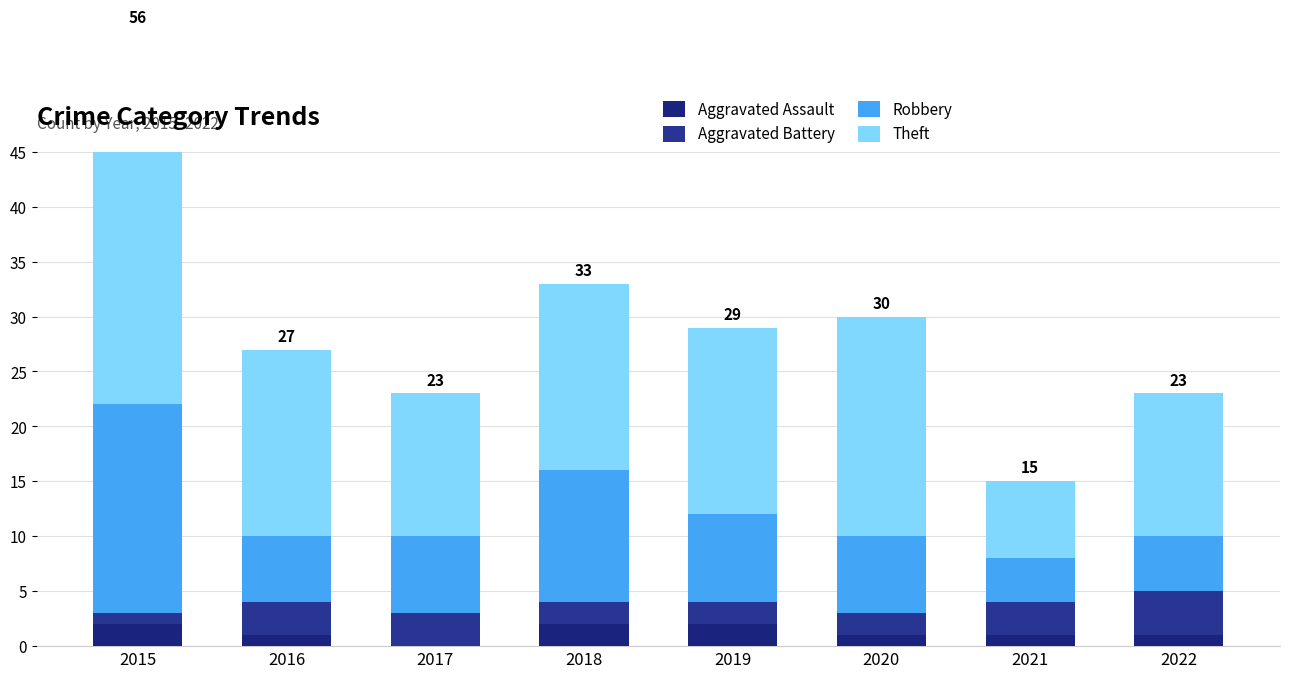

Rank the categories by Aggravated Battery value from highest to lowest.

2022, 2016, 2017, 2021, 2018, 2019, 2020, 2015